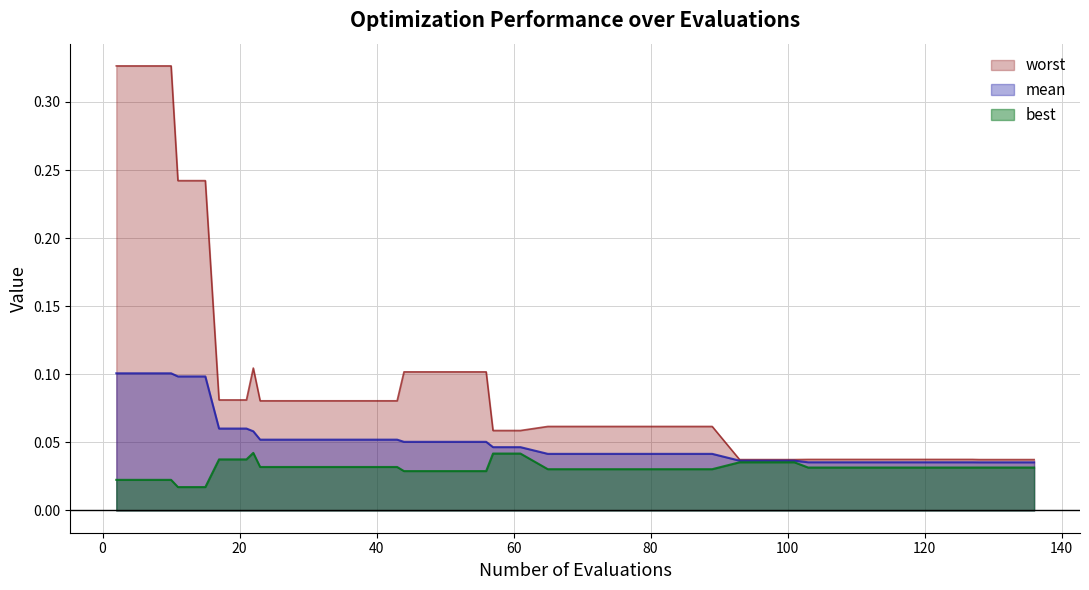

Which series has the largest range (max minus min)?

worst